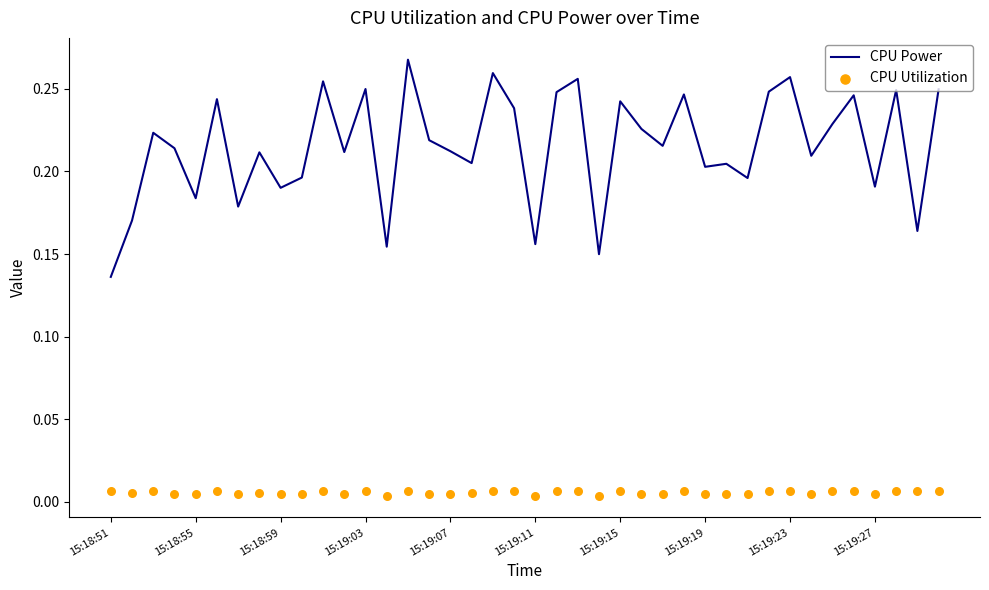

The value of CPU Power at 15:19:15 is 0.4. True or false?

False